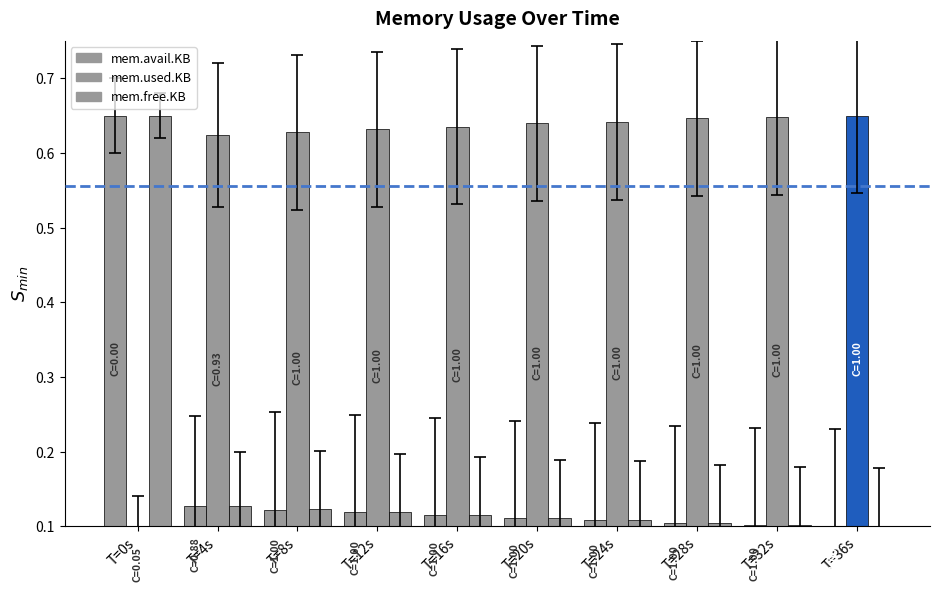

Reading left to right, extract all data points from this chart.

mem.avail.KB: T=0s=0.7	T=4s=0.1	T=8s=0.1	T=12s=0.1	T=16s=0.1	T=20s=0.1	T=24s=0.1	T=28s=0.1	T=32s=0.1	T=36s=0.1
mem.used.KB: T=0s=0.1	T=4s=0.6	T=8s=0.6	T=12s=0.6	T=16s=0.6	T=20s=0.6	T=24s=0.6	T=28s=0.6	T=32s=0.6	T=36s=0.7
mem.free.KB: T=0s=0.7	T=4s=0.1	T=8s=0.1	T=12s=0.1	T=16s=0.1	T=20s=0.1	T=24s=0.1	T=28s=0.1	T=32s=0.1	T=36s=0.1